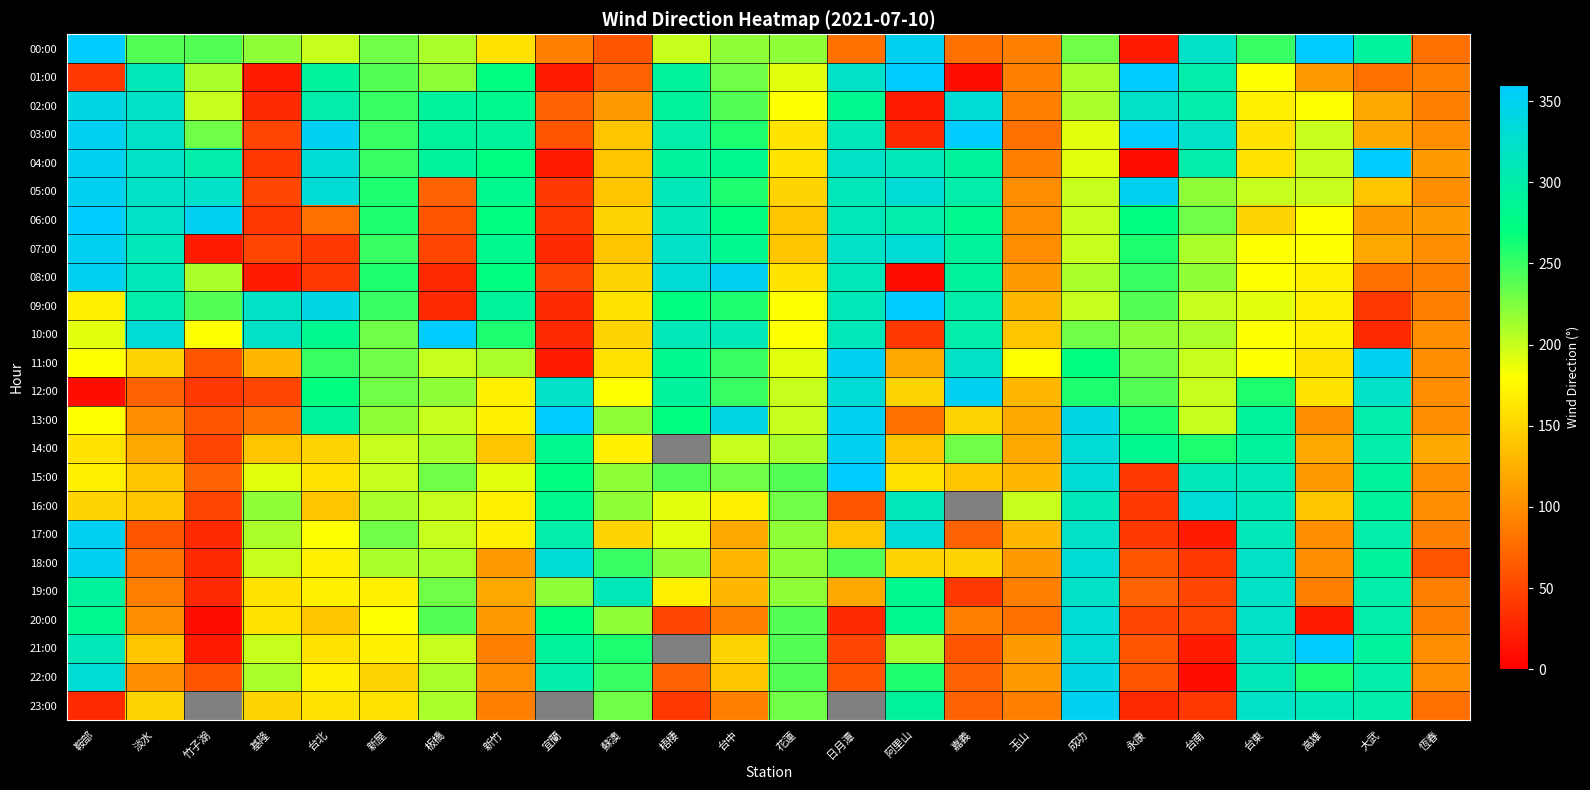

Where is 08:00 nearest to the value 180?

台東